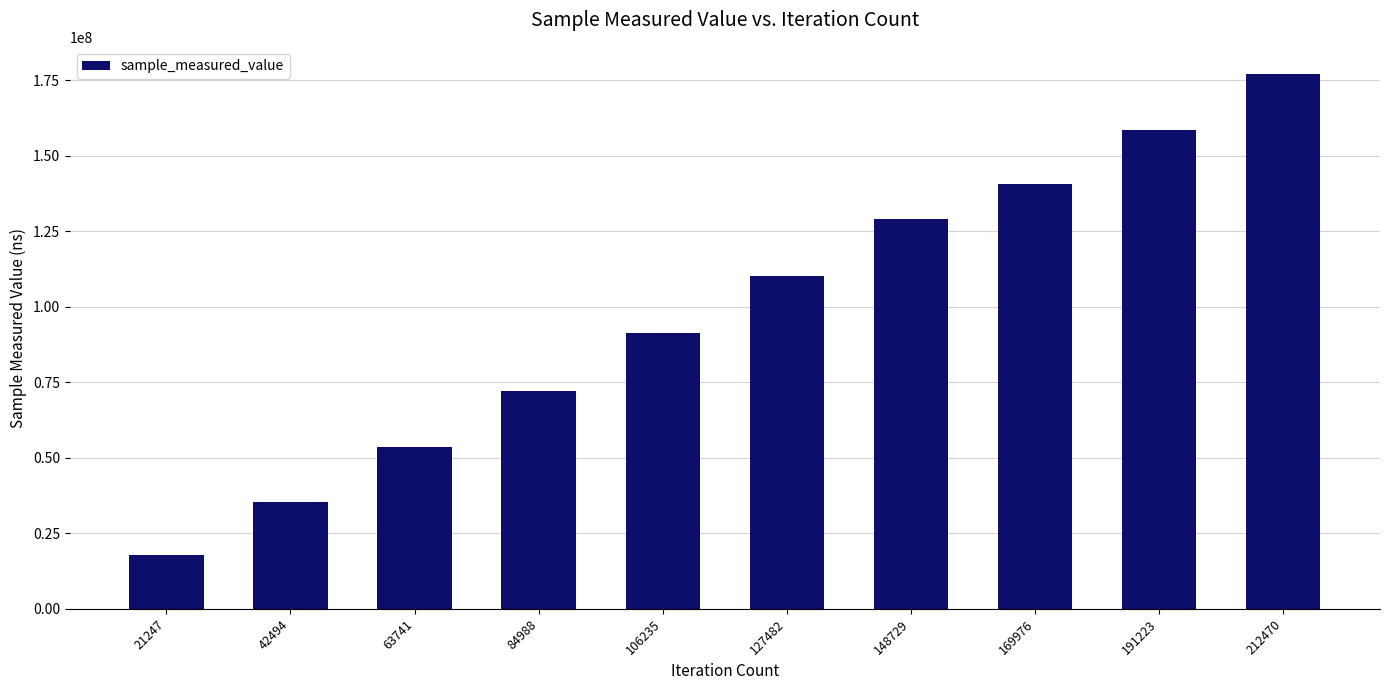

Which category has the lowest value across all series?

21247